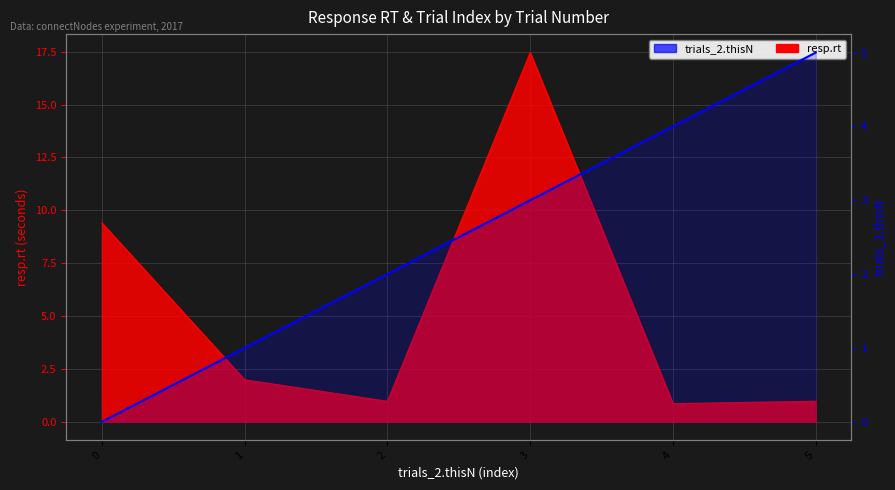

What is the average value?

2